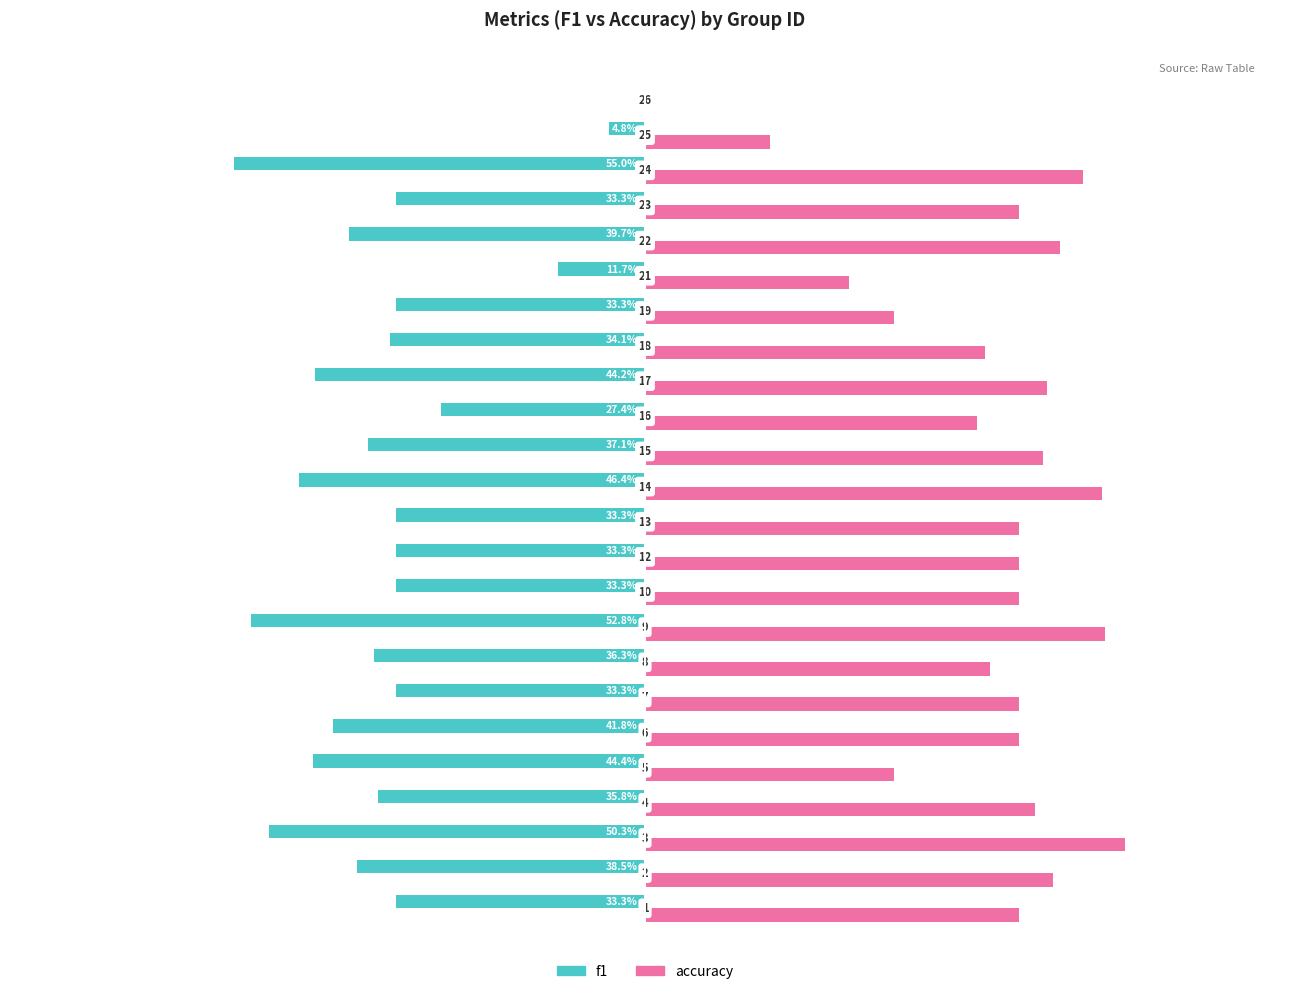

What are all the series names shown in the legend?

f1, accuracy